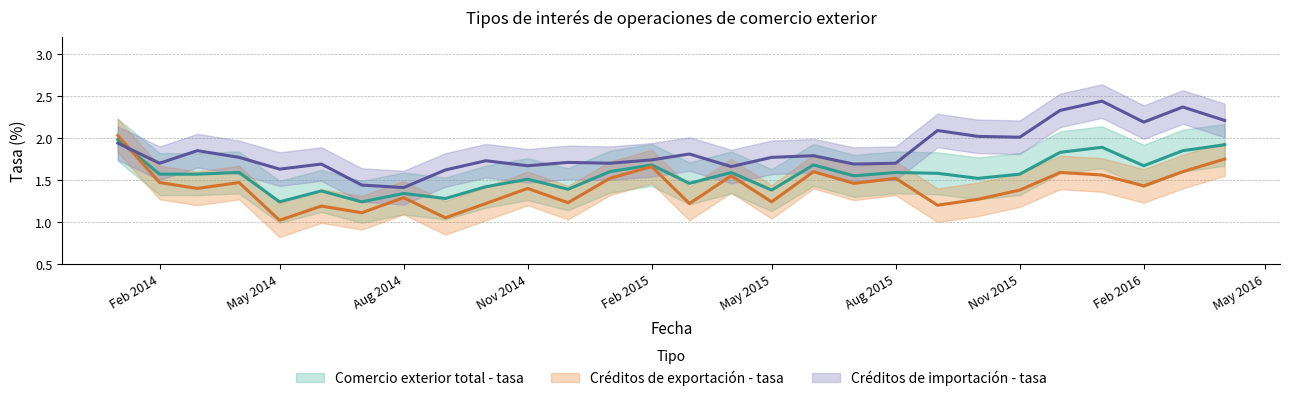

Between Aug 2014 and Feb 2015, which series saw the biggest shift?

Créditos de exportación - tasa